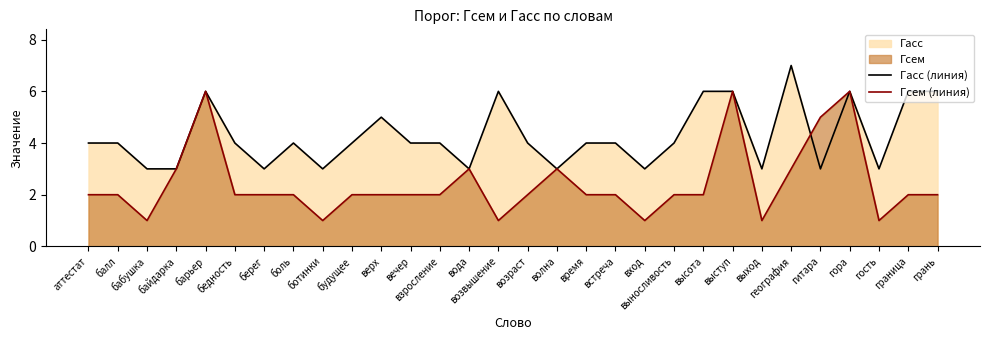

Is the value of Гсем (линия) at бабушка greater than the value of Гасс (линия) at выход?

No